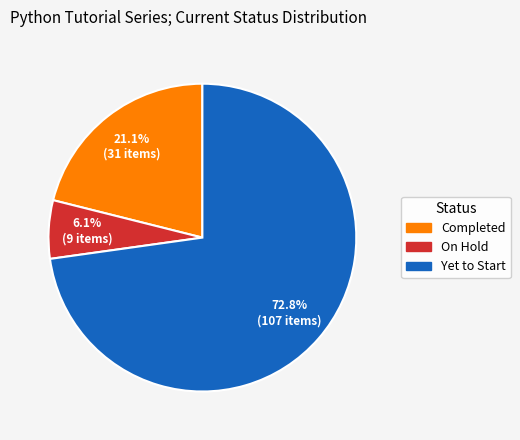

The Completed slice represents 21% of the pie. True or false?

True